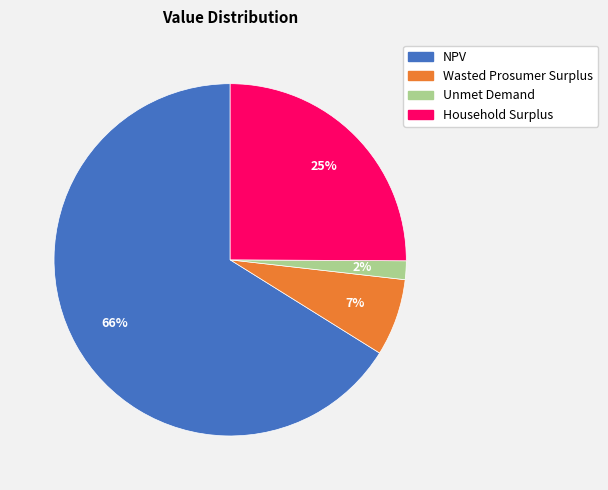

How many slices are in this pie chart?

4